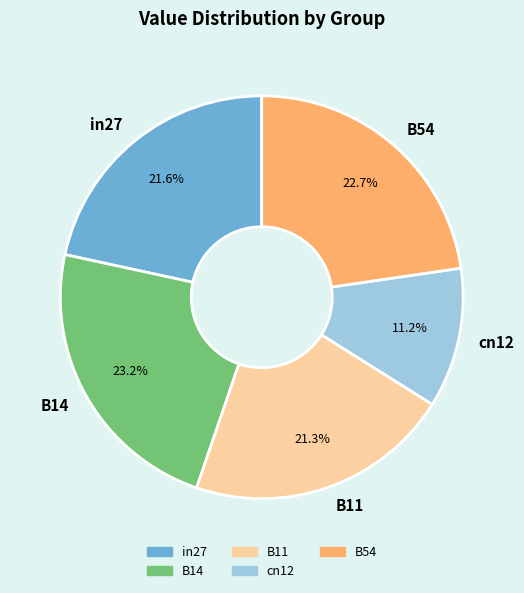

To the nearest percent, what is the combined percentage of B14 and B11?

44%